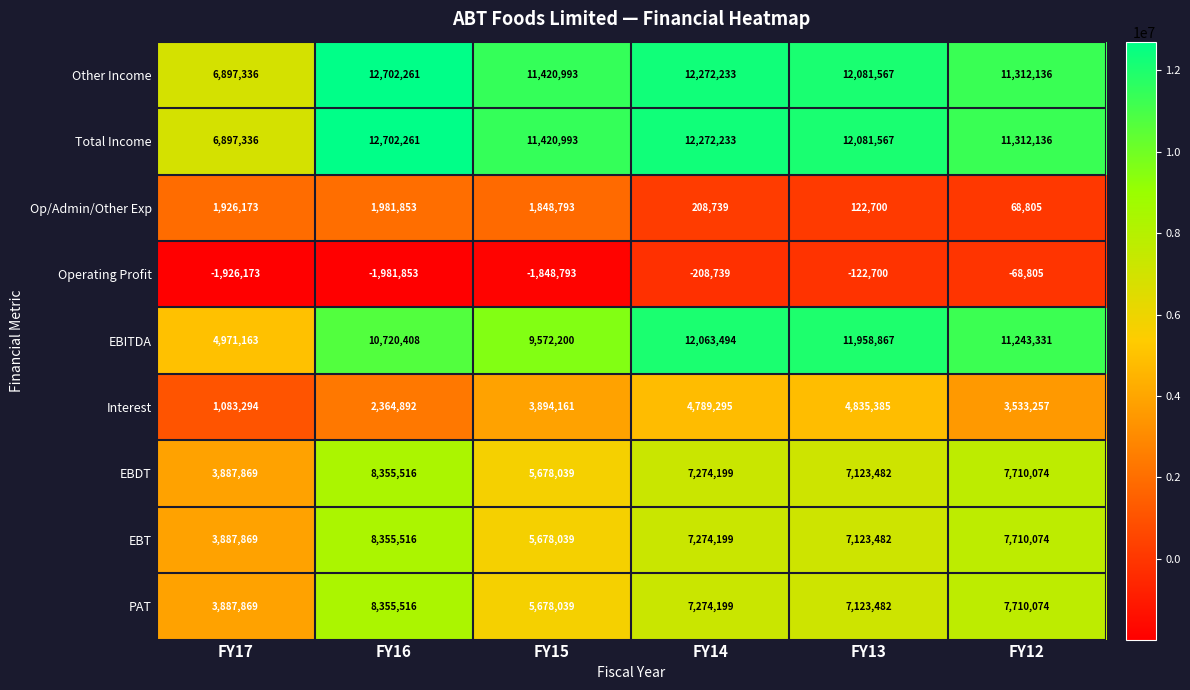

What is the difference between the Op/Admin/Other Exp values at FY12 and FY14?

139934